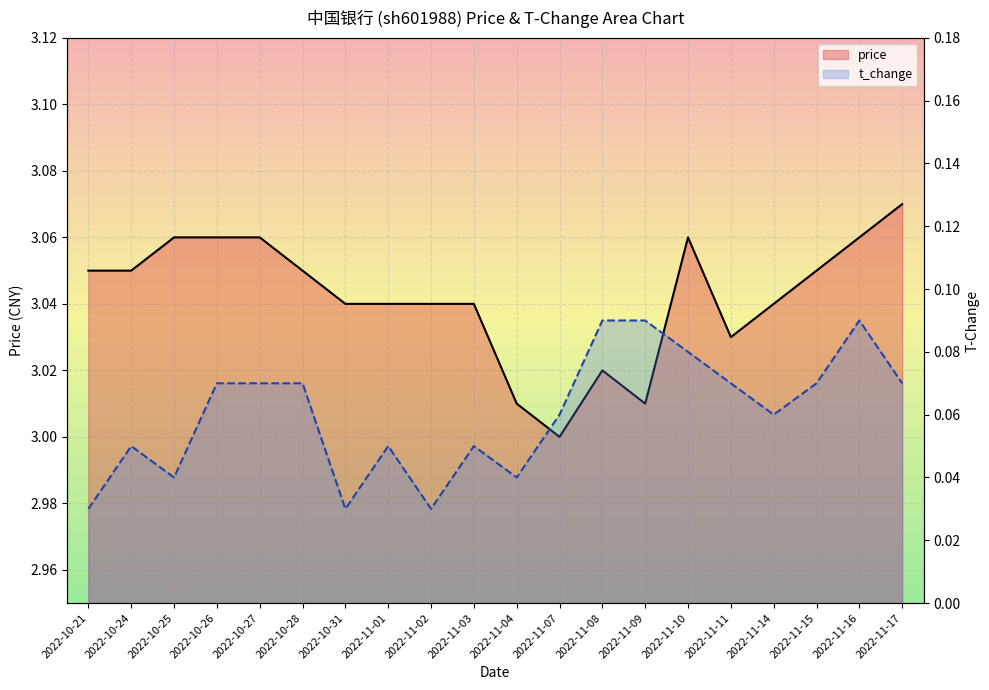

True or false: t_change has more than 1 points higher than both neighbors.

True